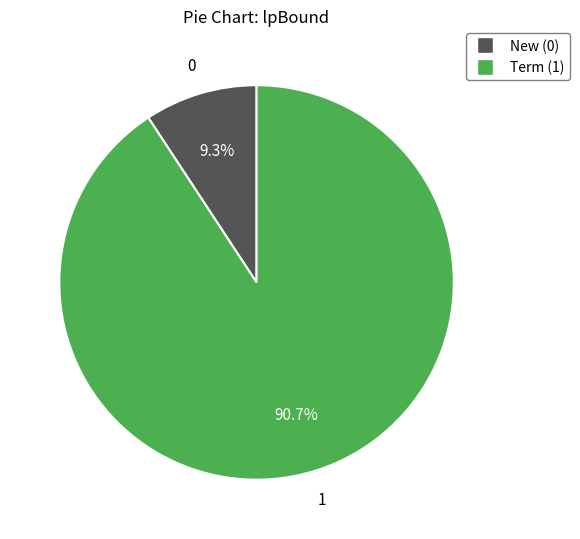

Is there a majority slice in this chart?

Yes